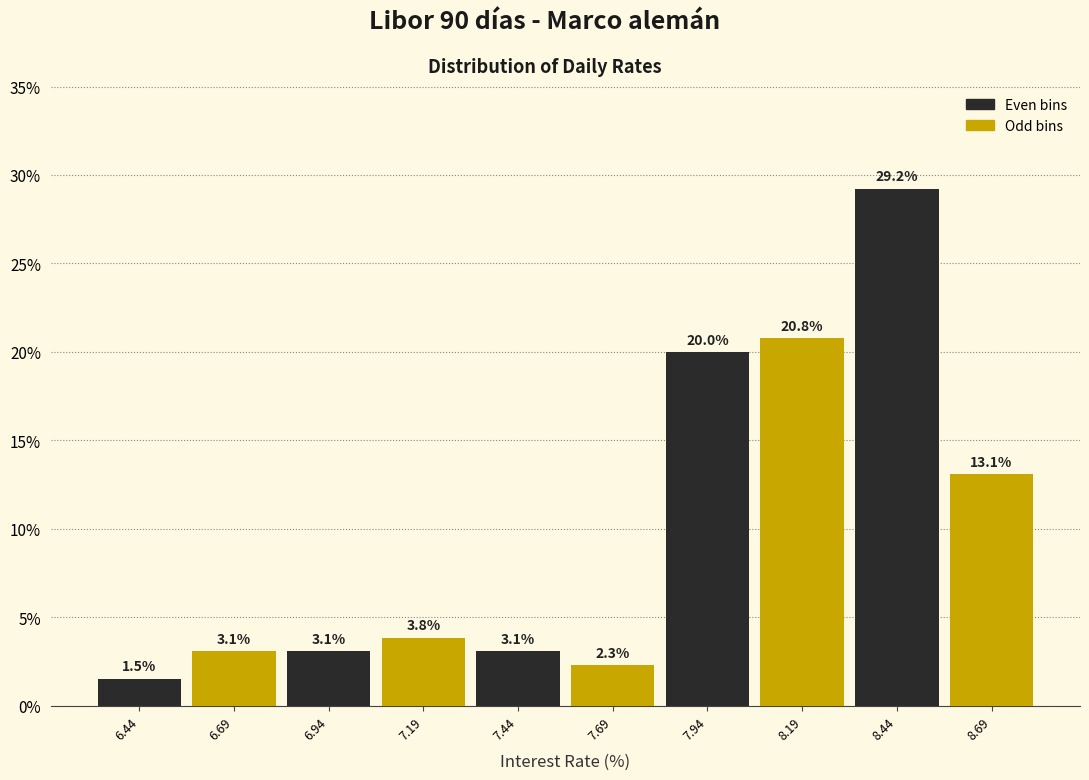

What is the smallest value displayed?

1.5